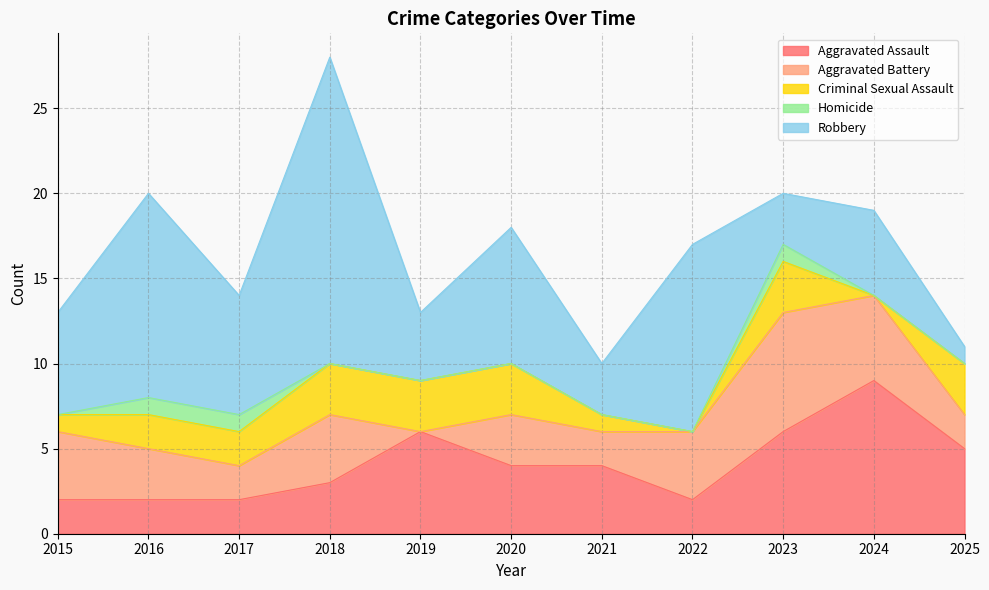

What is the sum of the Criminal Sexual Assault values at 2023 and 2016?

5